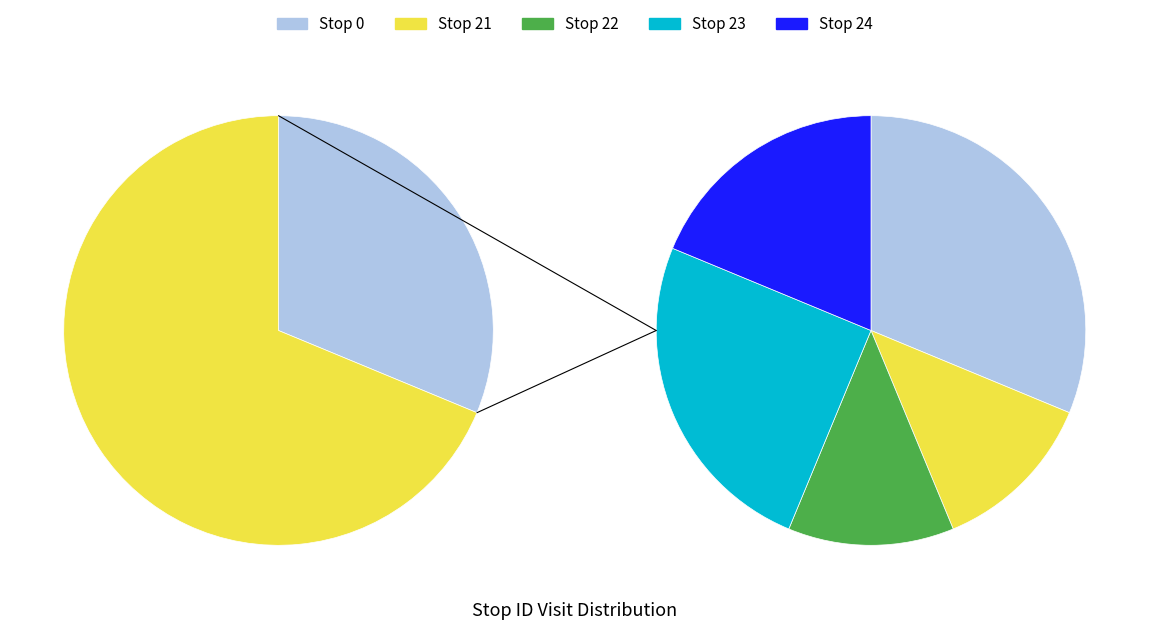

Is it true that 21 is 21% of the pie?

False